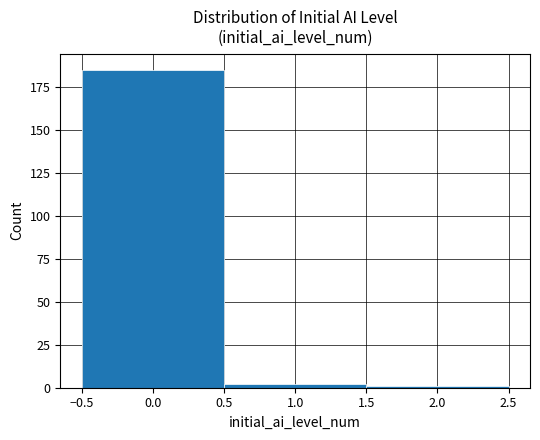

How tall is the bar that spans -0.5 to 0.5 on the x-axis? The values are not printed on the chart, so give them approximately, as read against the axis.

185